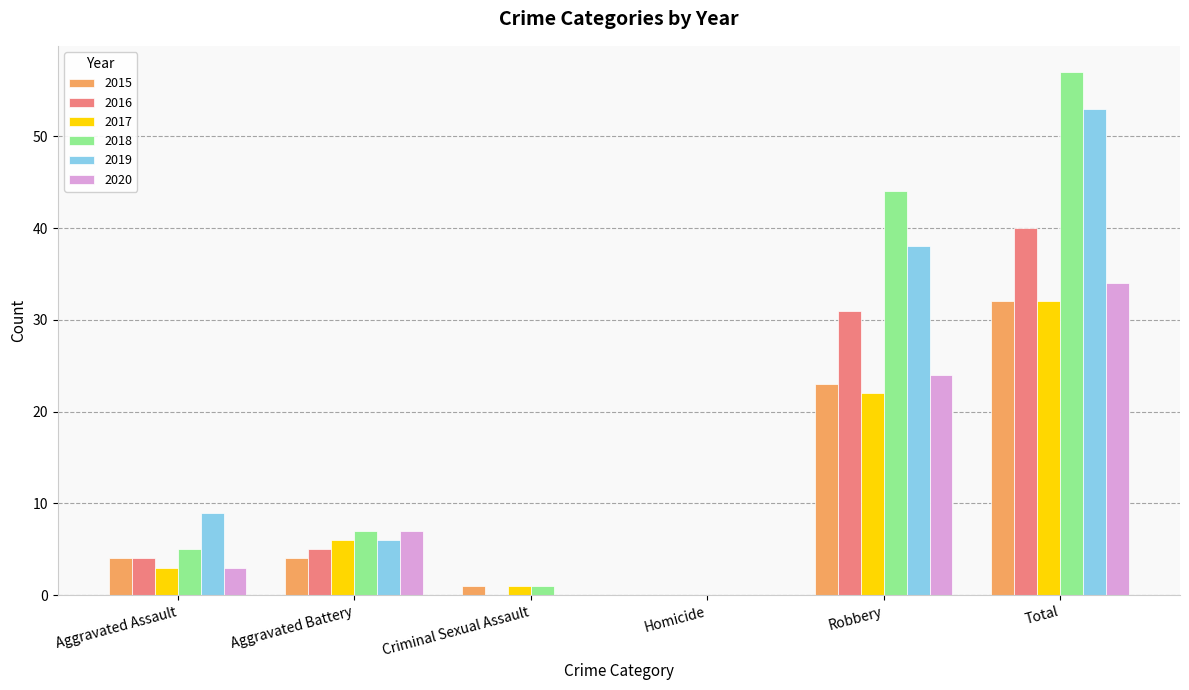

Where is 2020 nearest to the value 17?

Robbery